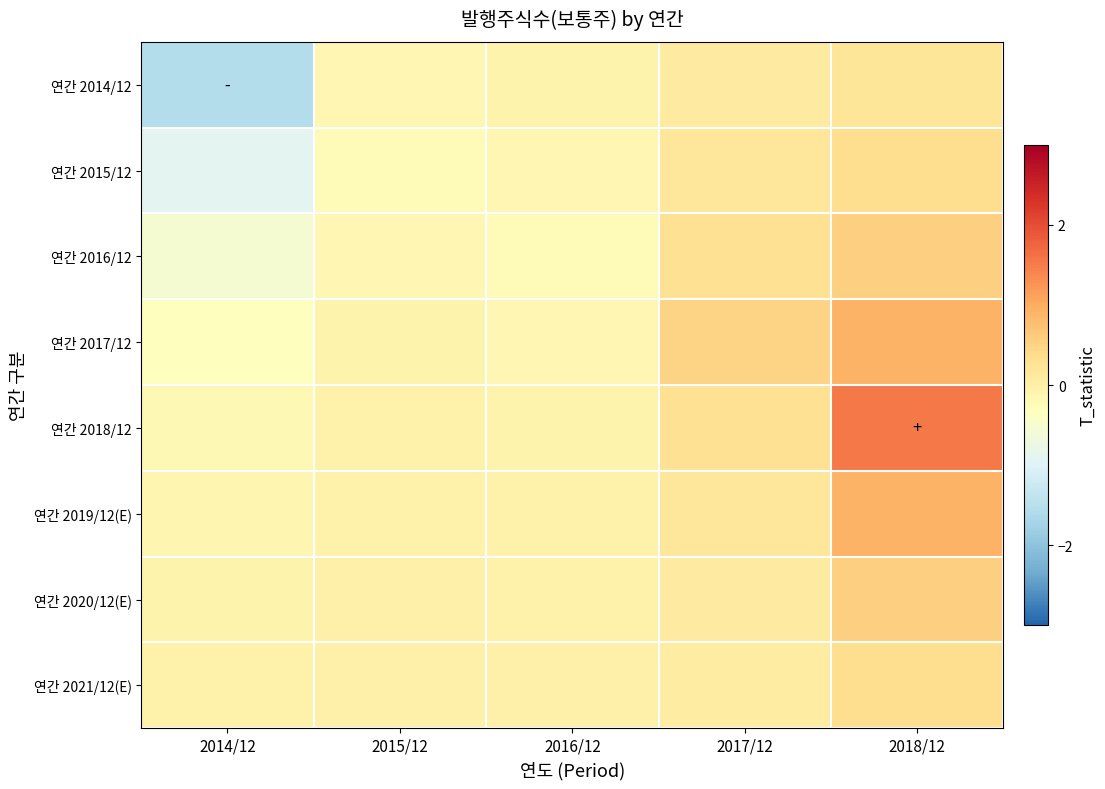

What is the minimum value shown in the chart?

-1.5